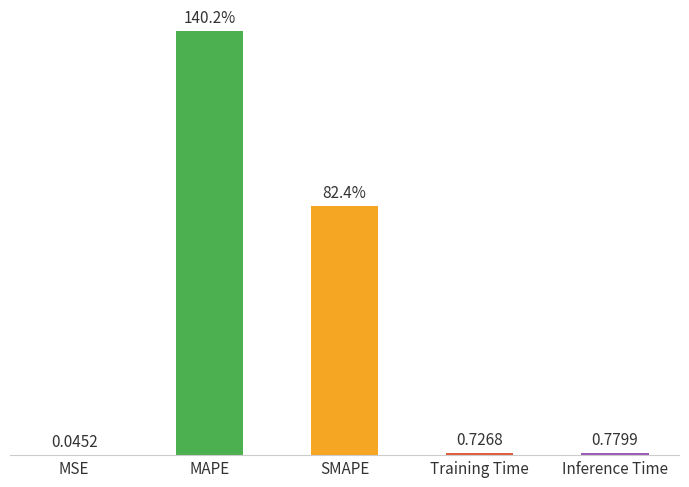

Which category has the highest value across all series?

MAPE